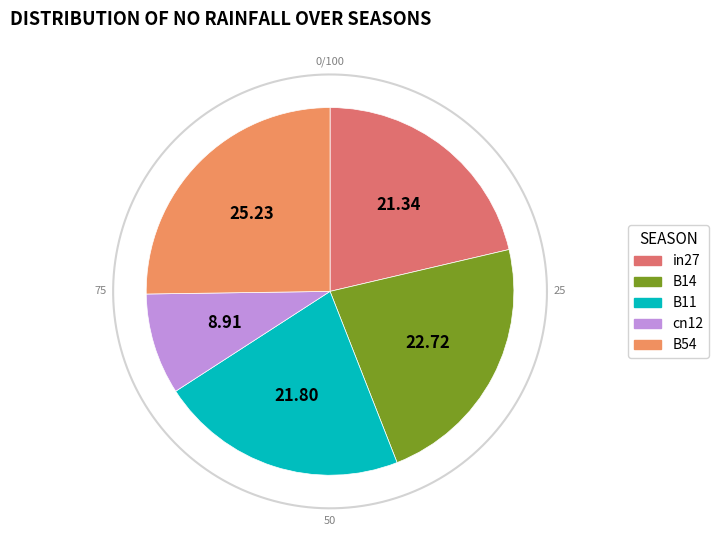

Approximately how many times larger is the value at B11 compared to B54?

0.9